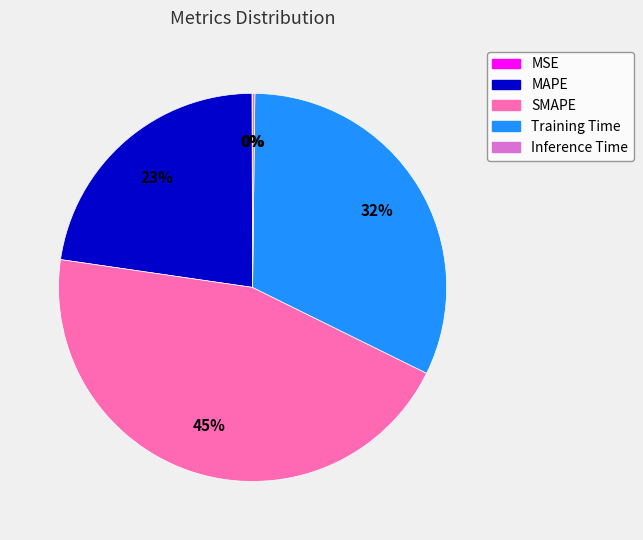

To the nearest percent, what portion does SMAPE represent?

45%